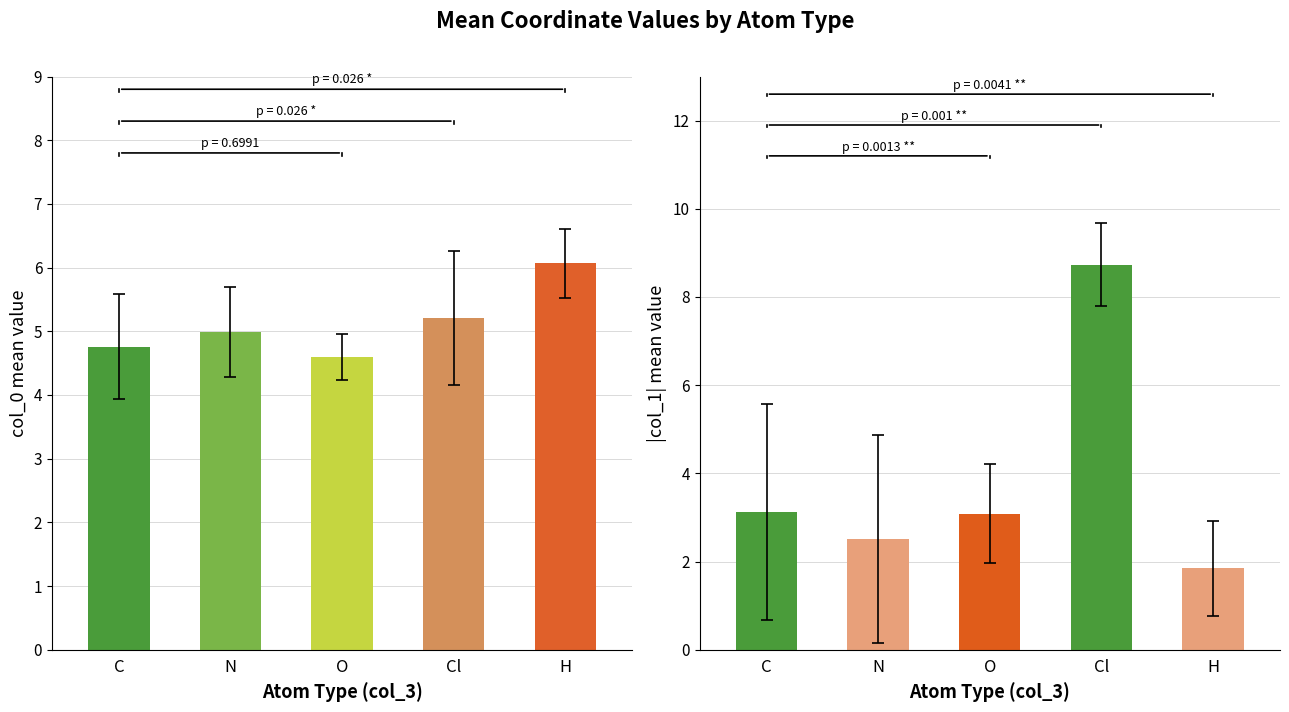

Which series has the widest spread of values?

|col_1| mean